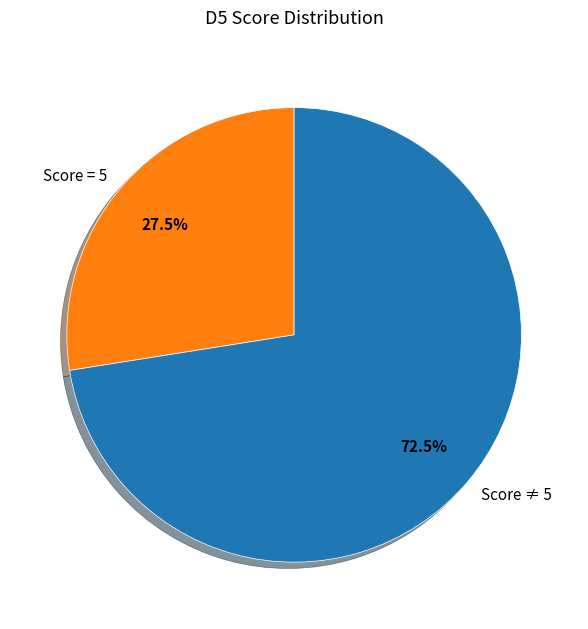

Do Score ≠ 5 and Score = 5 together represent more than half of the pie?

Yes